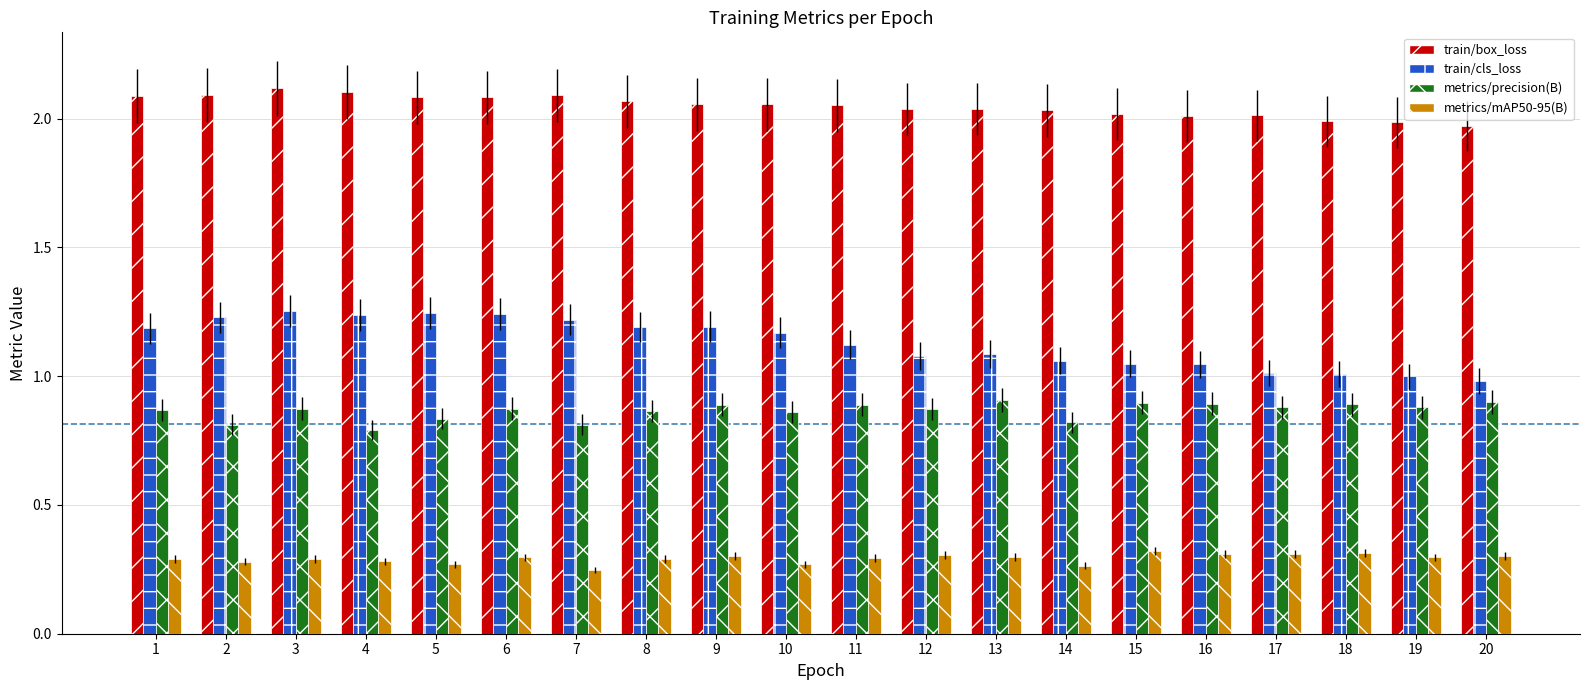

At how many categories does at least one series exceed 1?

20